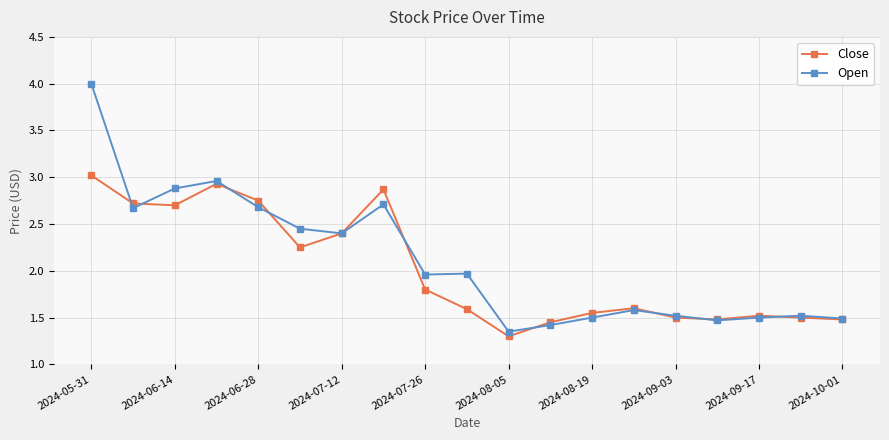

List the series in order of their peak value, lowest first.

Close, Open